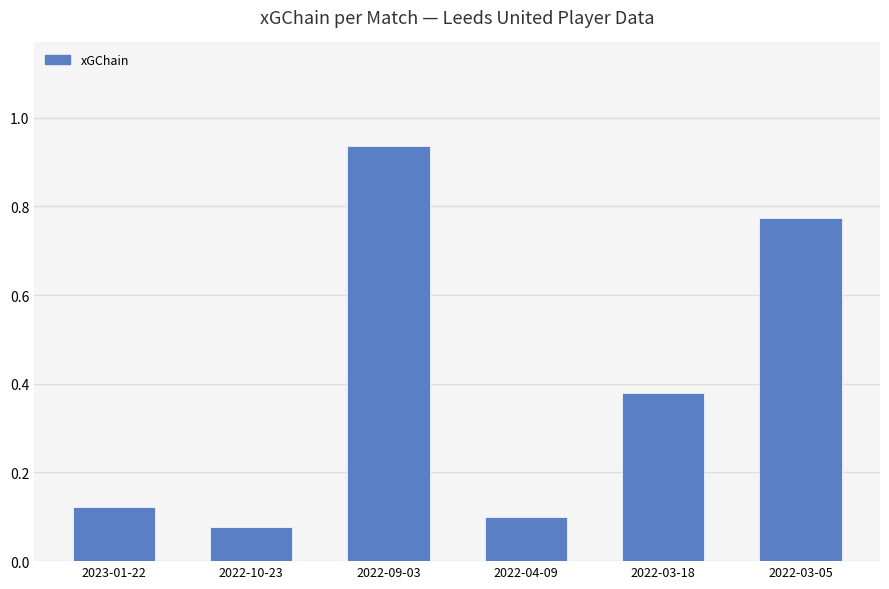

What is the sum of the values at 2022-03-18 and 2022-03-05?

1.2